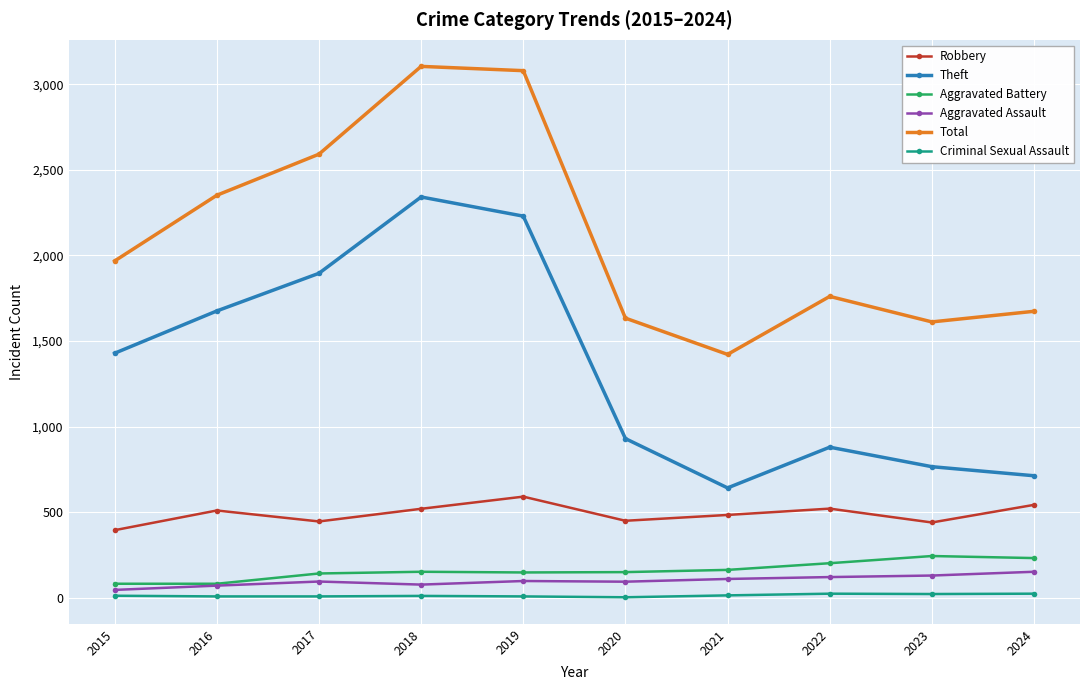

Which series has the largest total across all categories?

Total